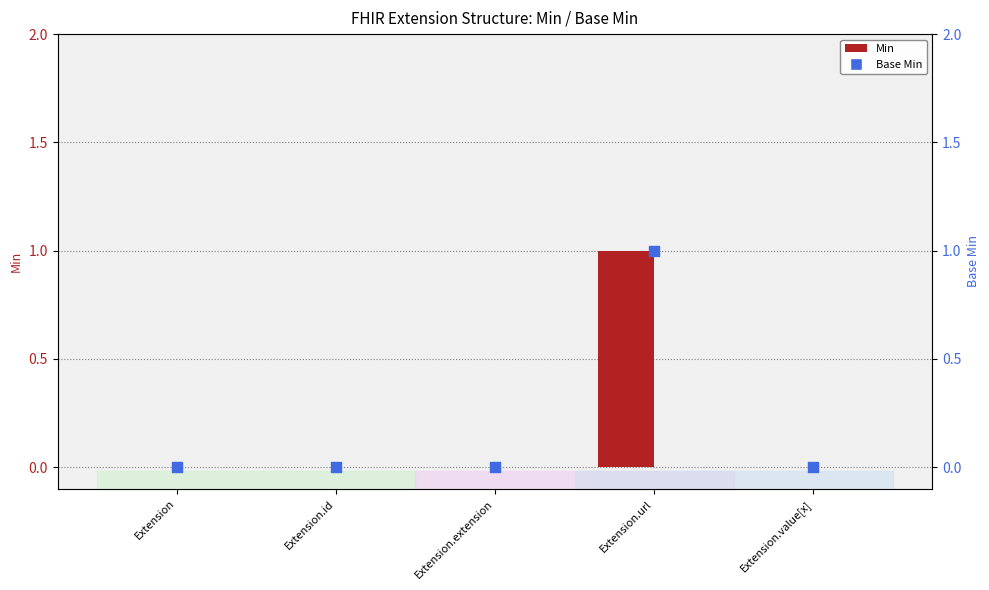

Is the value of Min at Extension.url greater than the value of Base Min at Extension.extension?

Yes